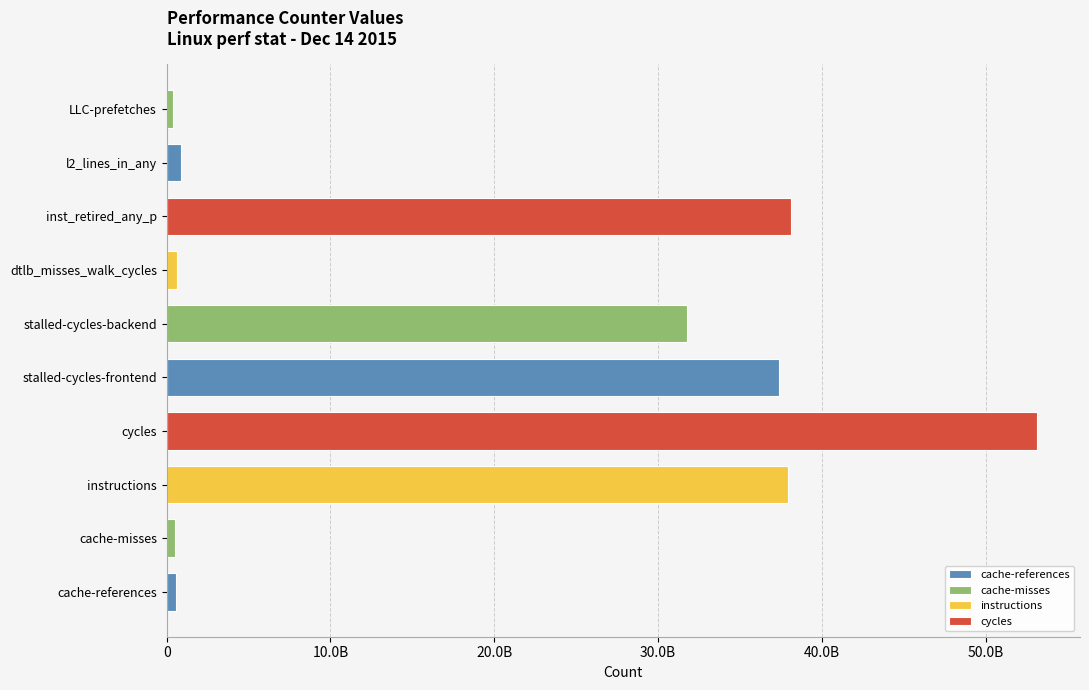

What is the sum of all values?

201209879675